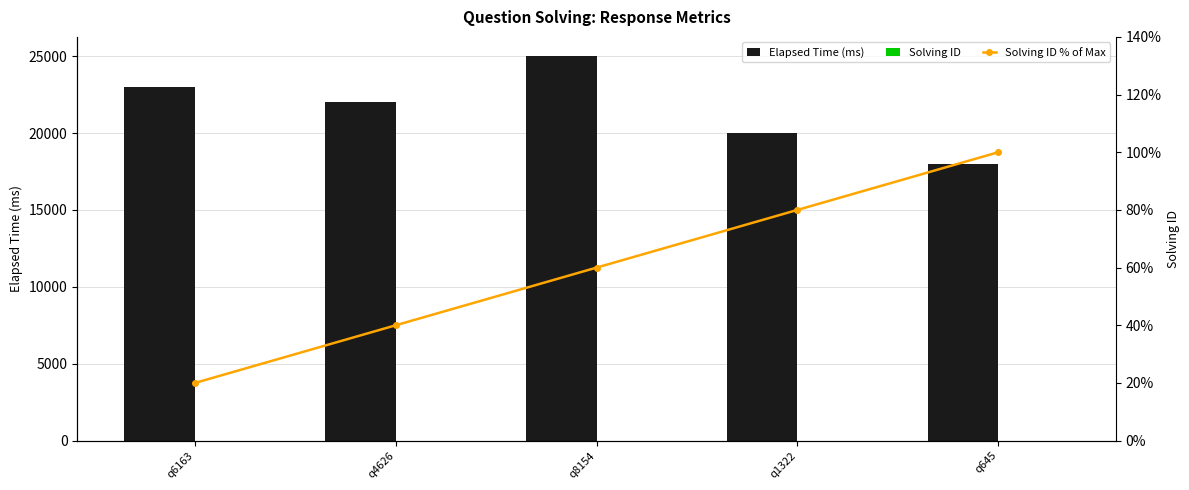

Reading right to left, what are all the values shown in this chart?

Elapsed Time (ms): q645=18000.0	q1322=20000.0	q8154=25000.0	q4626=22000.0	q6163=23000.0
Solving ID: q645=5.0	q1322=4.0	q8154=3.0	q4626=2.0	q6163=1.0
Solving ID % of Max: q645=1.0	q1322=0.8	q8154=0.6	q4626=0.4	q6163=0.2